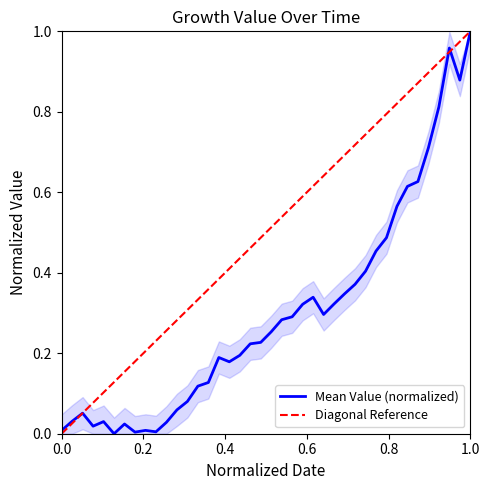

Is this an area chart (filled region under the line)?

No